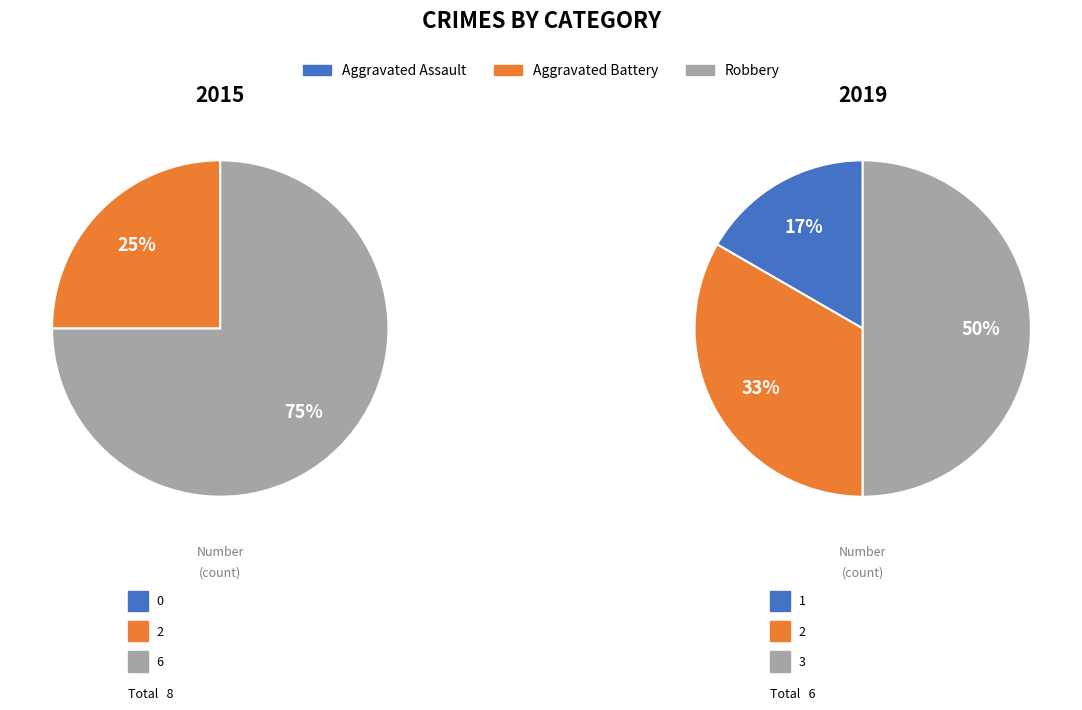

What is the change in value from Aggravated Assault to Aggravated Battery?

+1